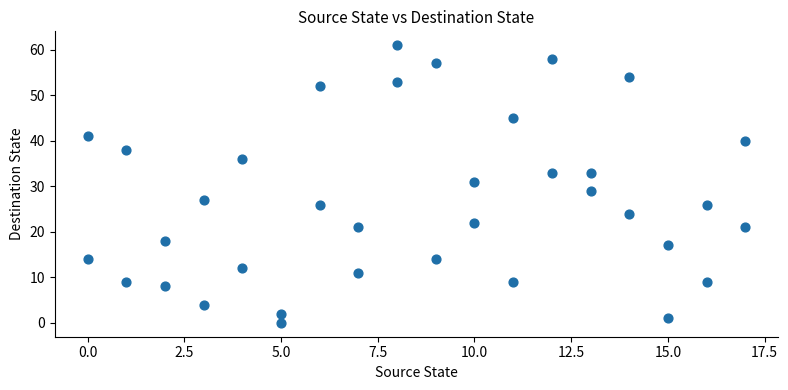

What is the range of X values (max minus min)?

17